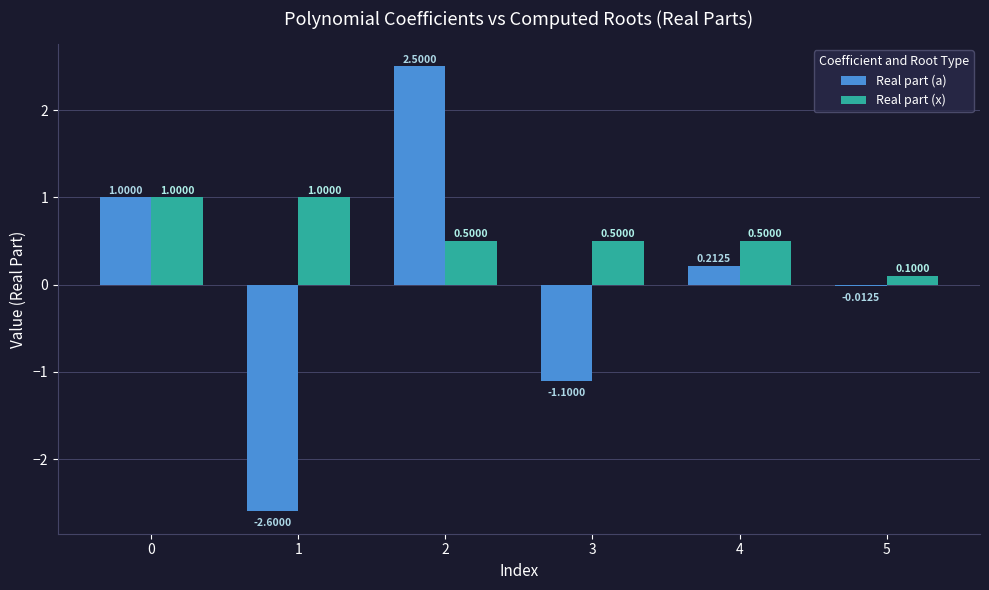

Is the value of Real part (x) at 3 greater than the value of Real part (a) at 2?

No